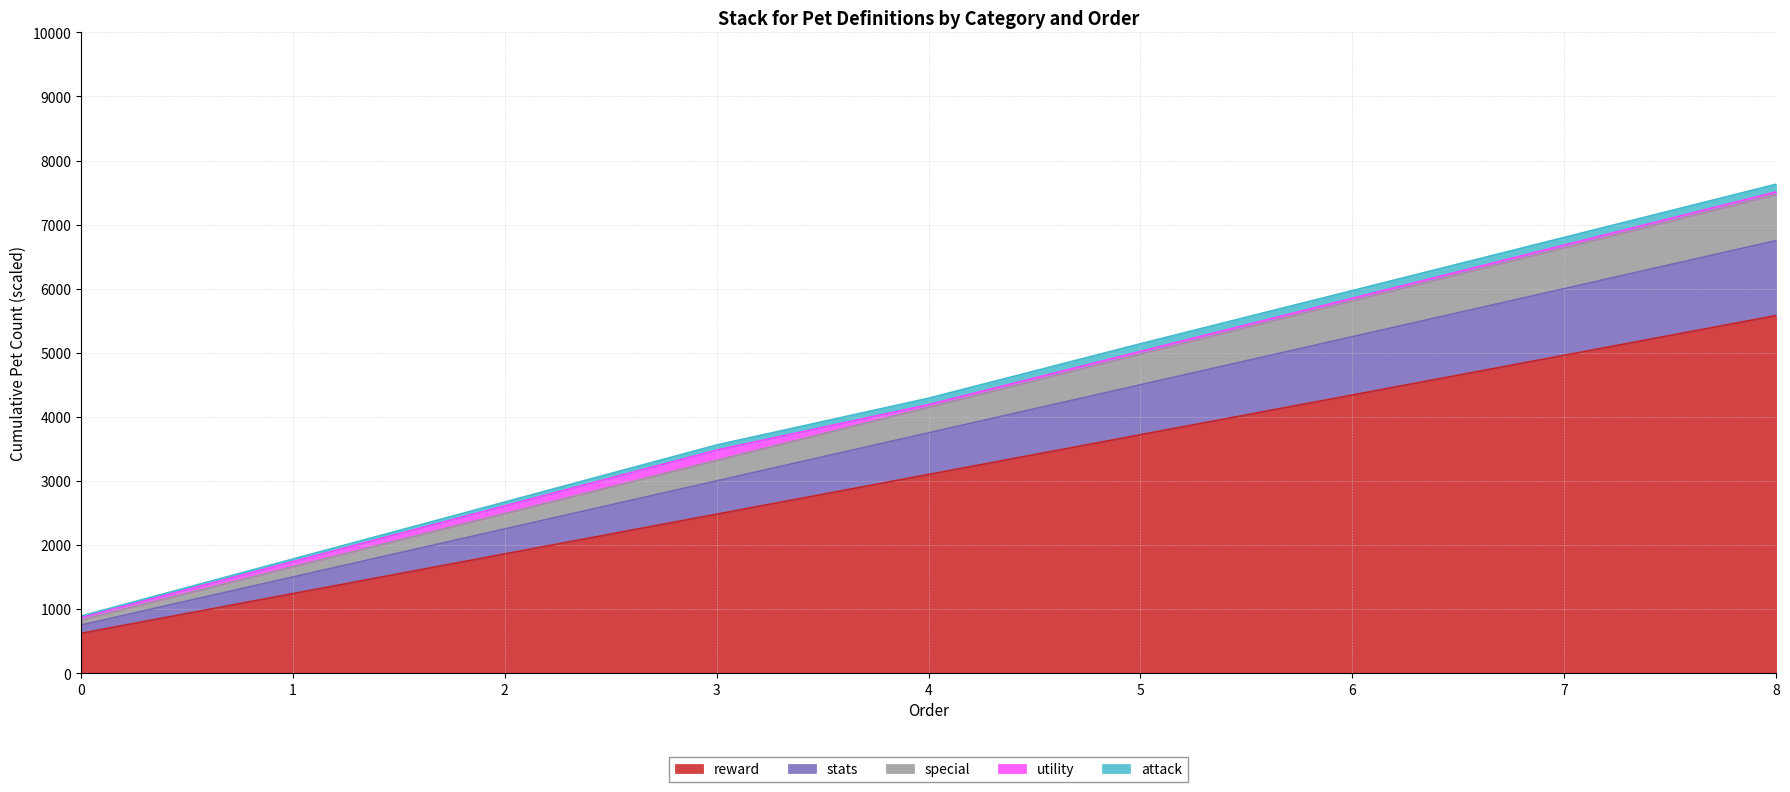

Count the stats values in the range 2250 to 5250.

5